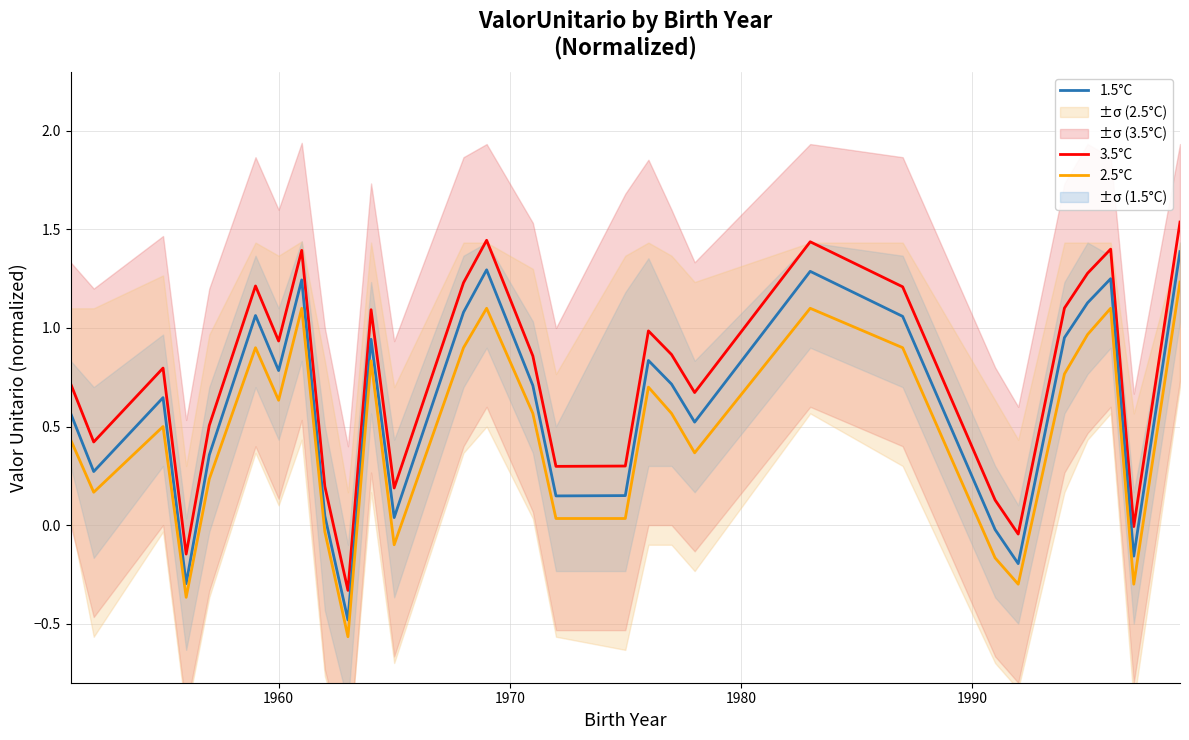

Is this an area chart (filled region under the line)?

No